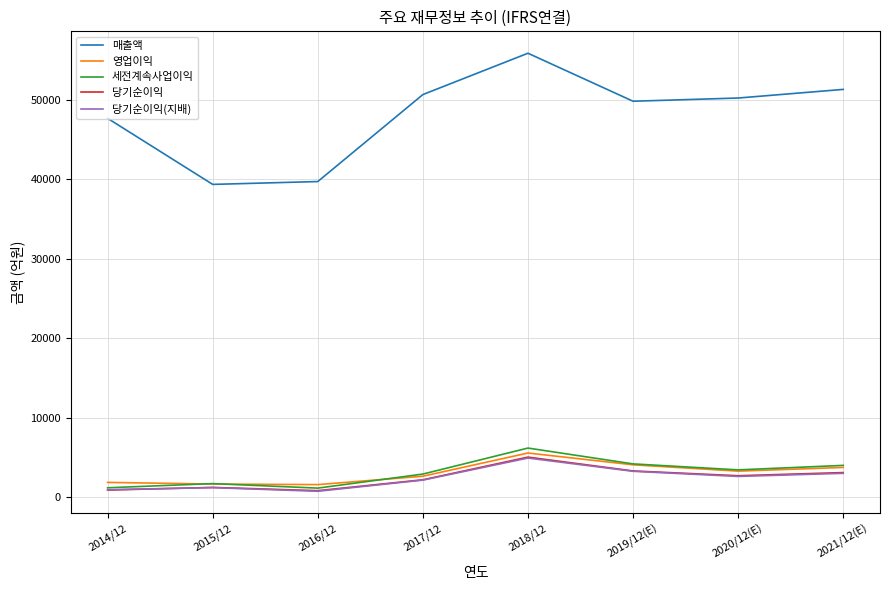

What position from the right is 2016/12?

6